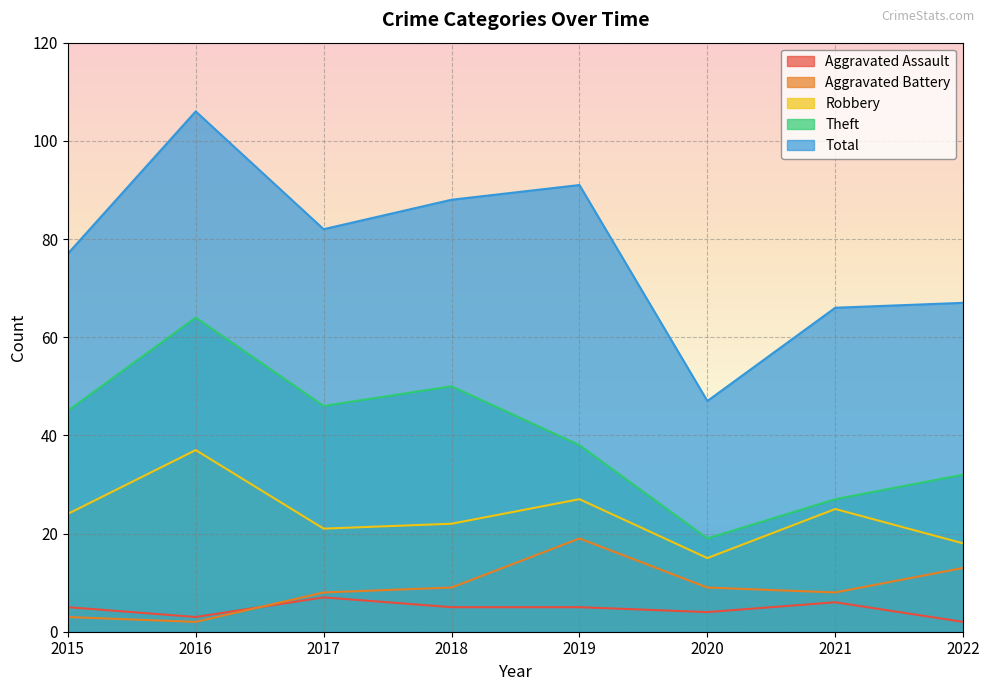

Which label corresponds to the largest value in the chart?

2016